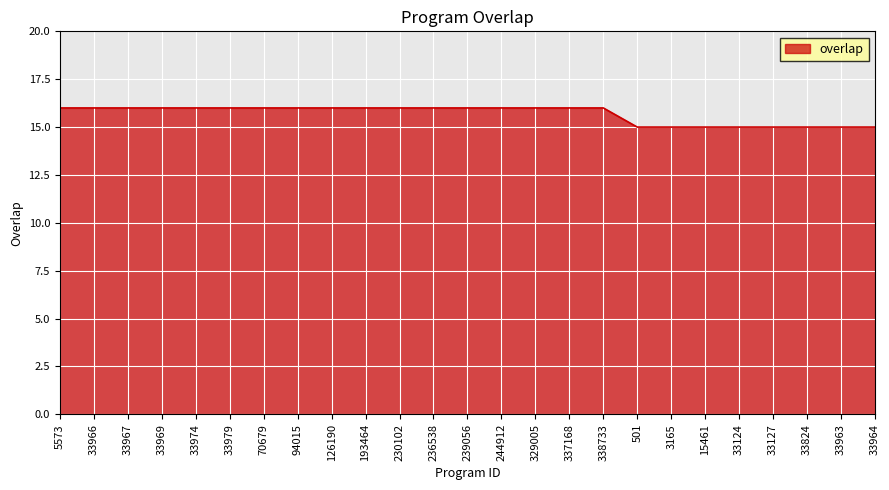

What is the maximum value shown in the chart?

16